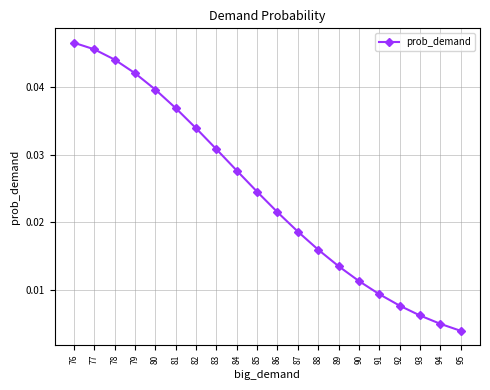

Between 80 and 91, which is larger?

80